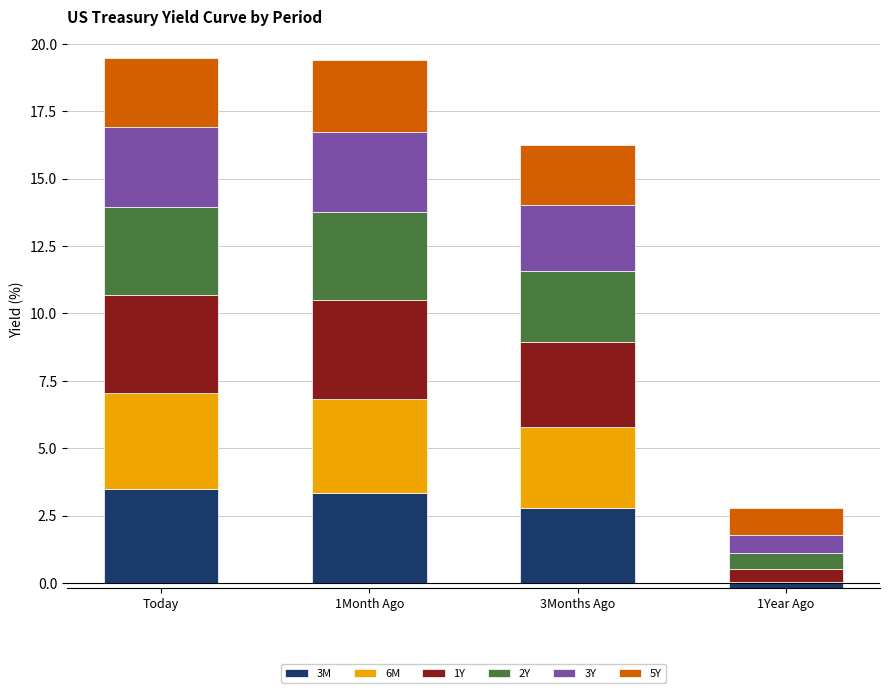

At which category is the sum across all series the highest?

Today